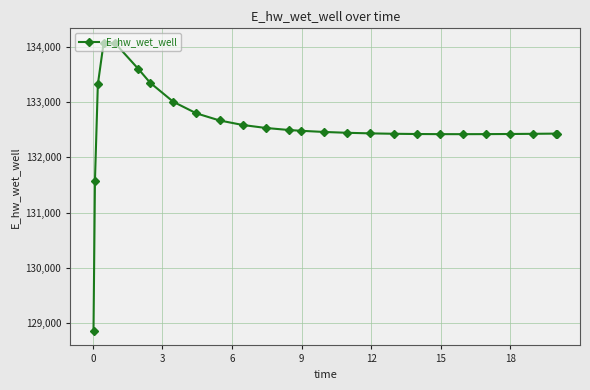

True or false: the data has more than 0 interior local peaks.

True